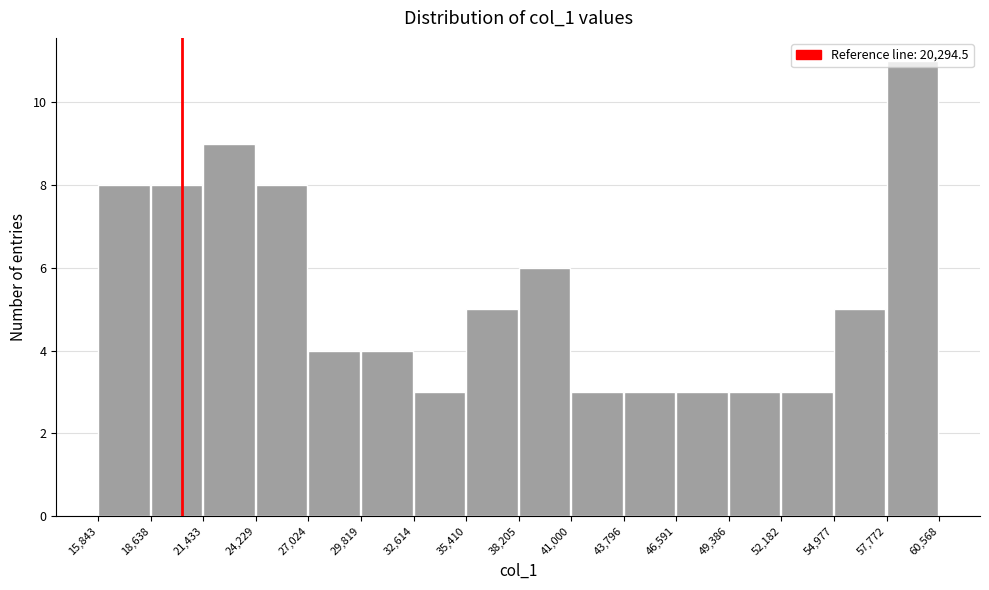

Reading left to right, list every bar in this chart as the range it spans on the x-axis followed by its height. The values are not printed on the chart, so give them approximately, as read against the axis.

15,843 to 18,638: 8
18,638 to 21,433: 8
21,433 to 24,229: 9
24,229 to 27,024: 8
27,024 to 29,819: 4
29,819 to 32,614: 4
32,614 to 35,410: 3
35,410 to 38,205: 5
38,205 to 41,000: 6
41,000 to 43,796: 3
43,796 to 46,591: 3
46,591 to 49,386: 3
49,386 to 52,182: 3
52,182 to 54,977: 3
54,977 to 57,772: 5
57,772 to 60,568: 11